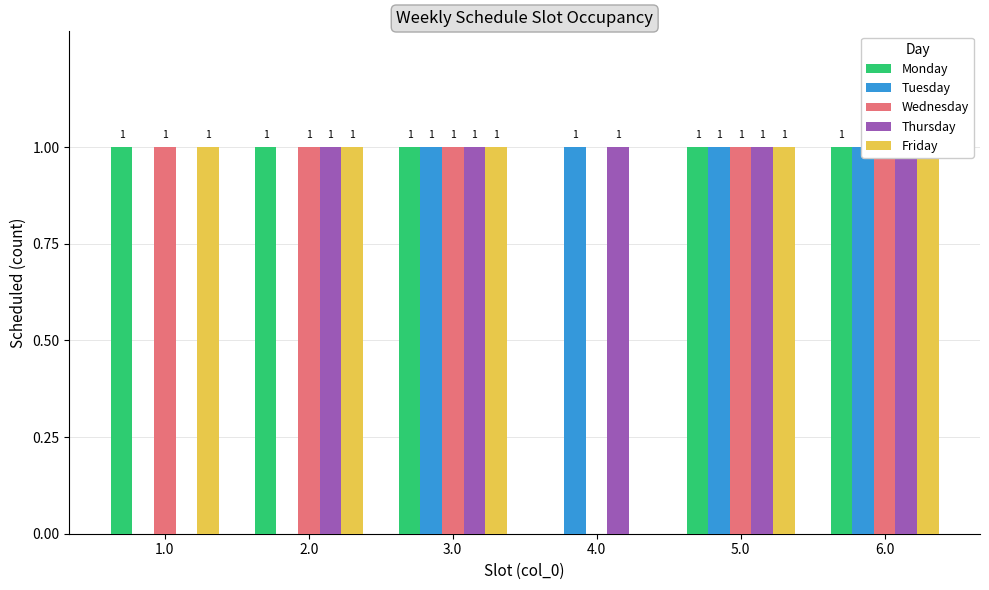

How many groups of bars are there?

6